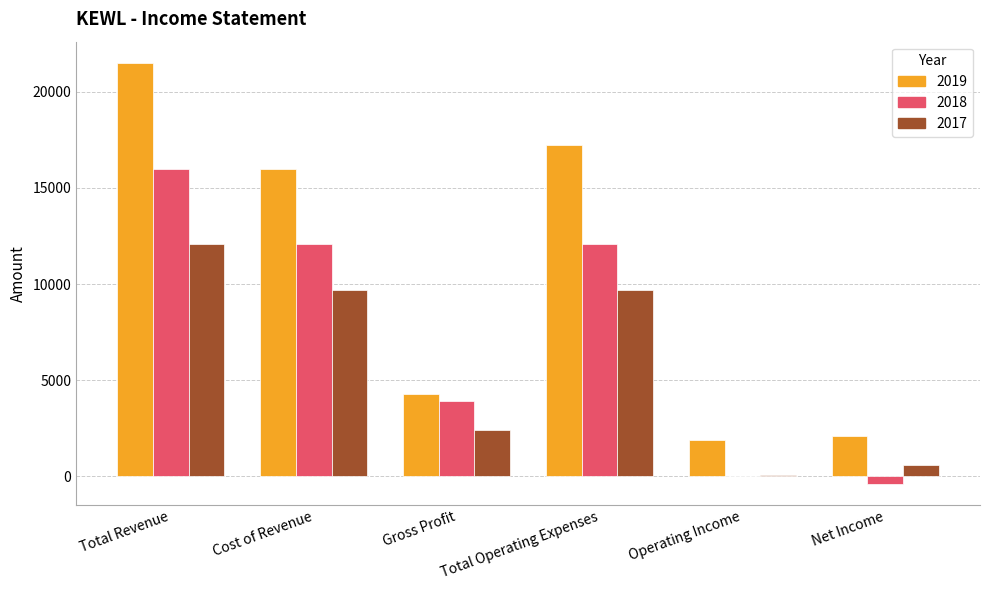

How many groups of bars are there?

6